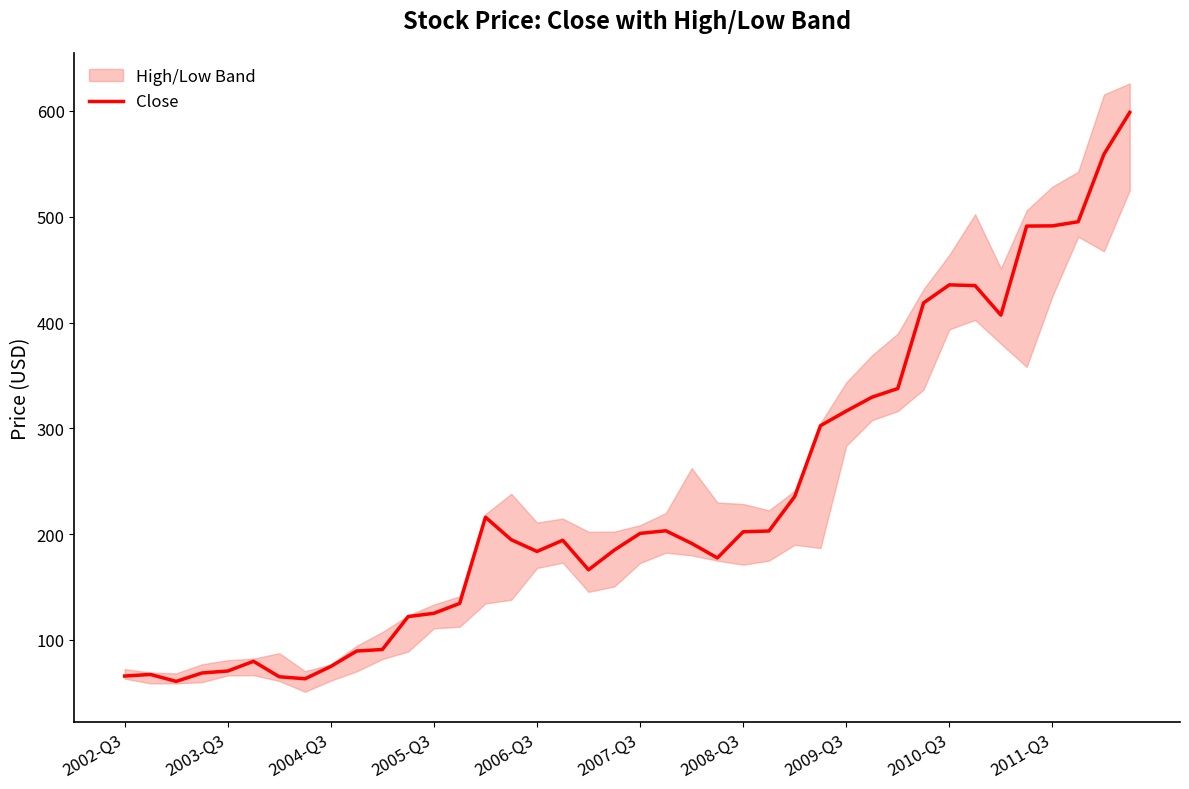

How many interior local valleys (lower than both neighbors) does the data have?

6